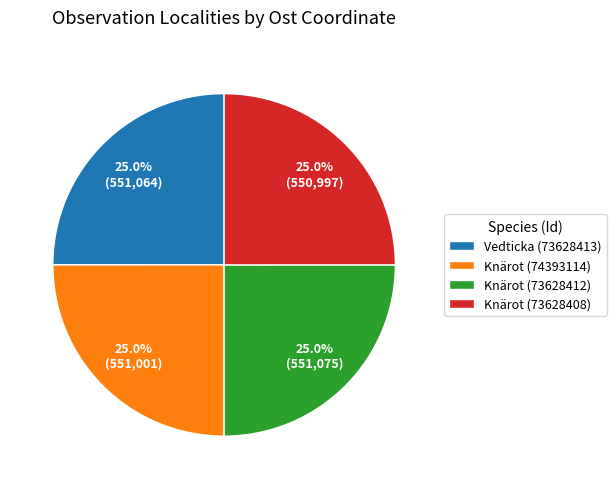

What is the ratio of the value at Knärot (73628408) to the value at Vedticka (73628413)?

1.0